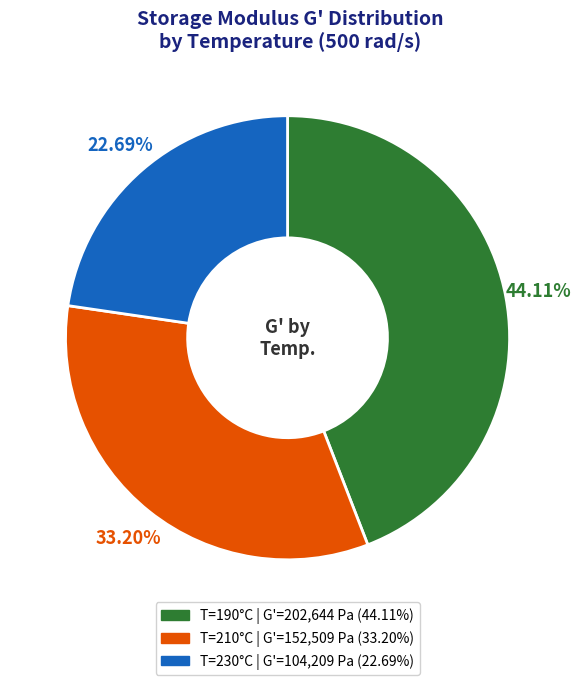

Do T=210°C and T=230°C together represent more than half of the pie?

Yes